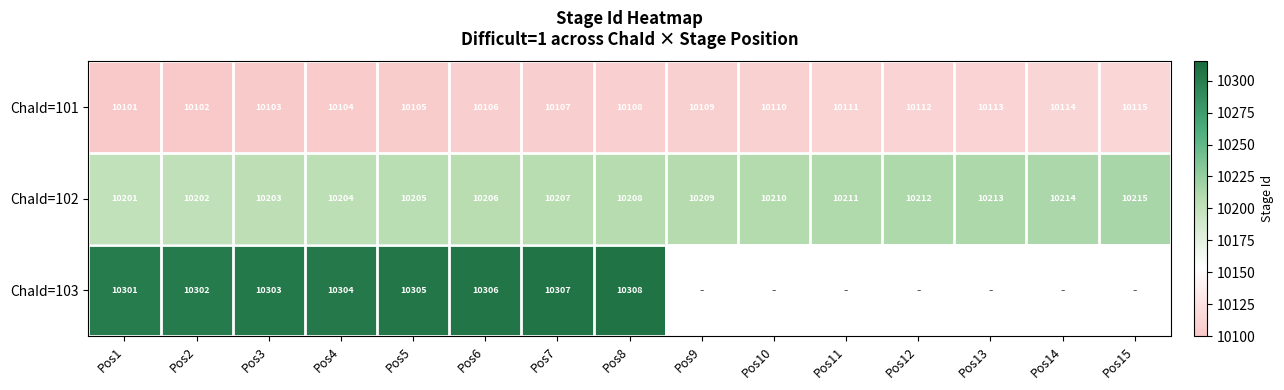

What is the difference between the maximum and minimum values in the ChaId=102 series?

14